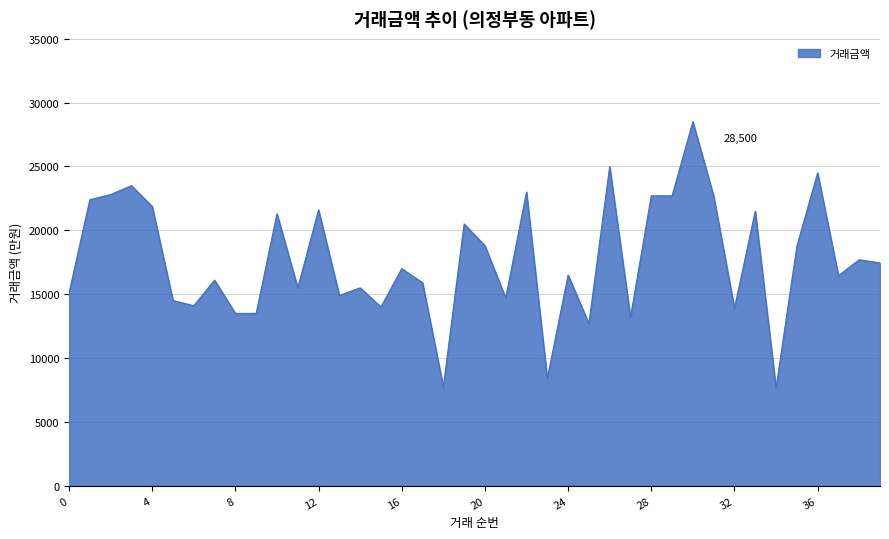

Does the chart display data point markers on the line(s)?

No